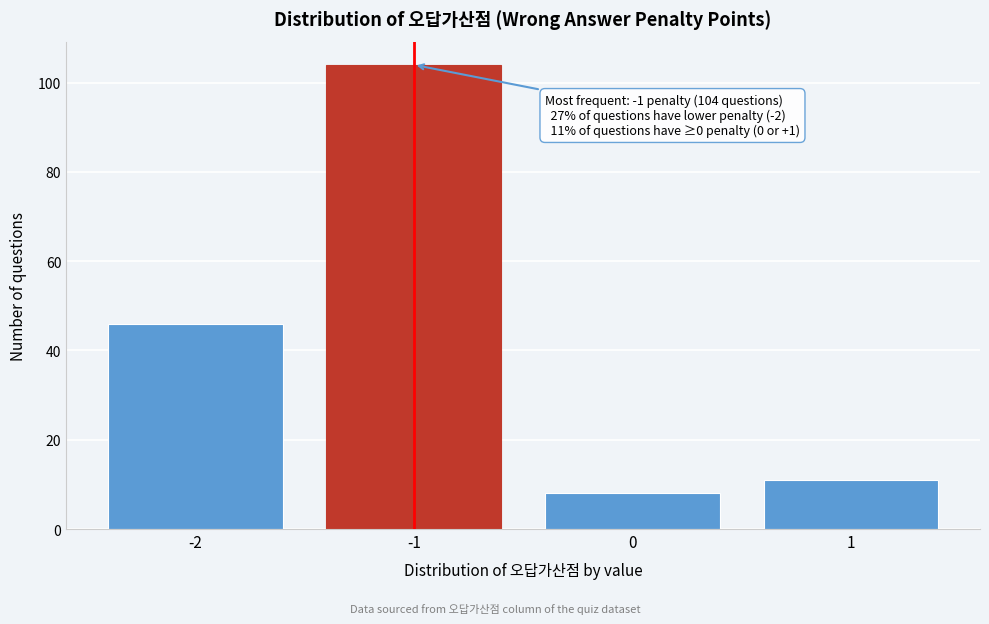

Reading left to right, extract all data points from this chart.

46	104	8	11